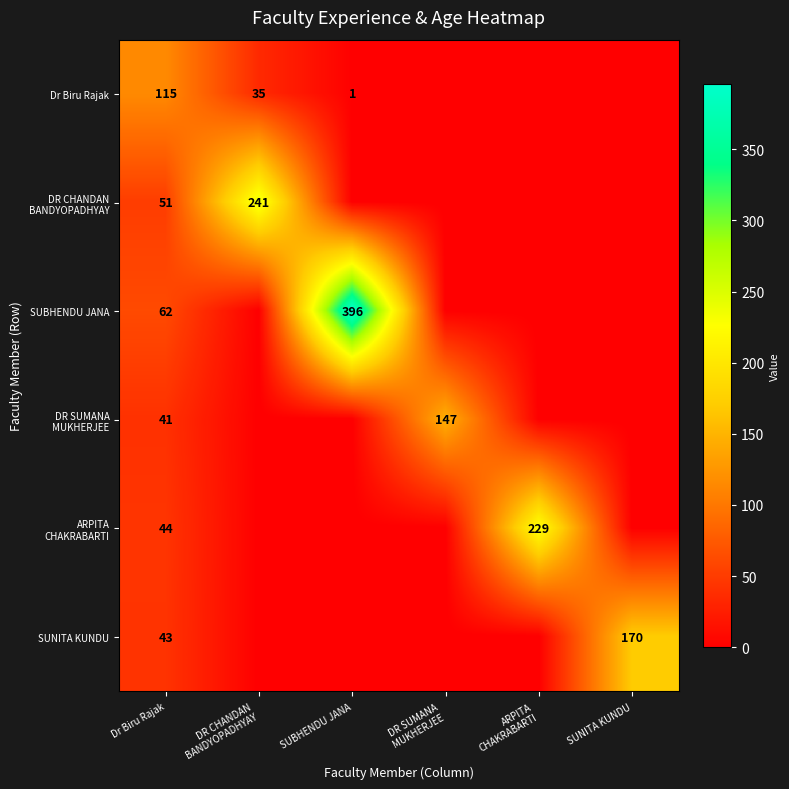

The Dr Biru Rajak series shows 171 at Dr Biru Rajak. True or false?

False